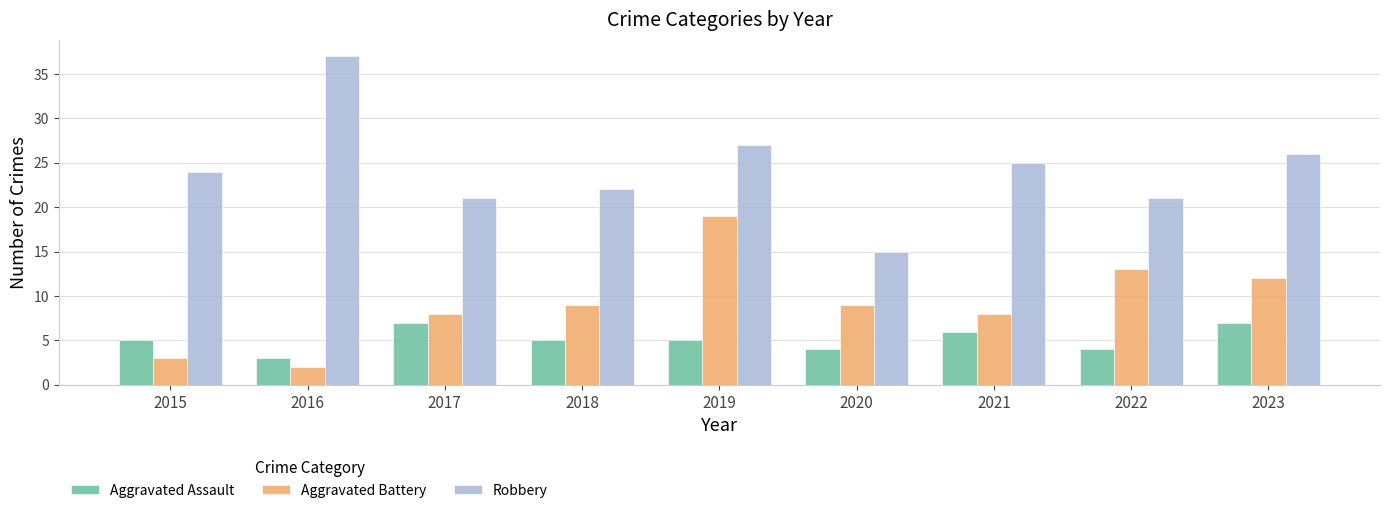

Which series has the largest total across all categories?

Robbery